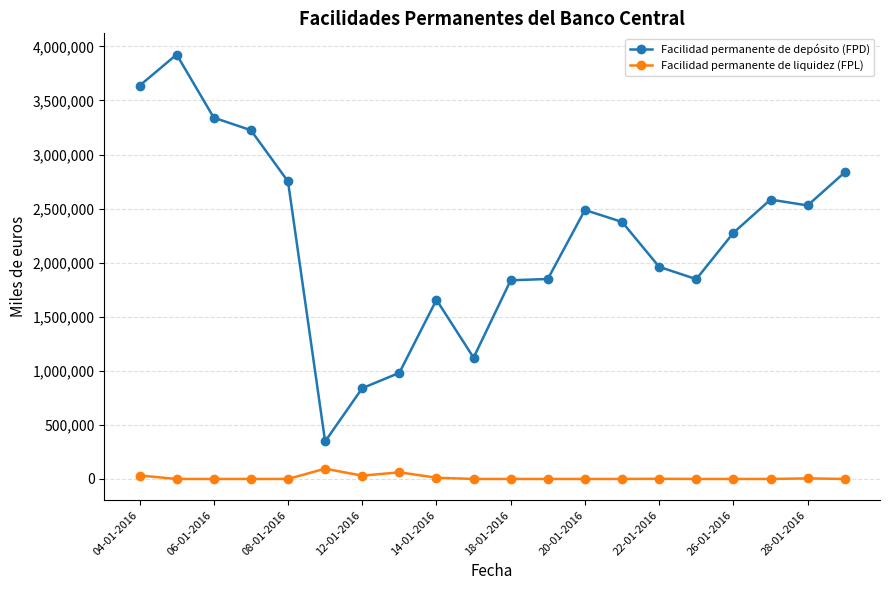

True or false: Facilidad permanente de liquidez (FPL) and Facilidad permanente de depósito (FPD) intersect in this chart.

False